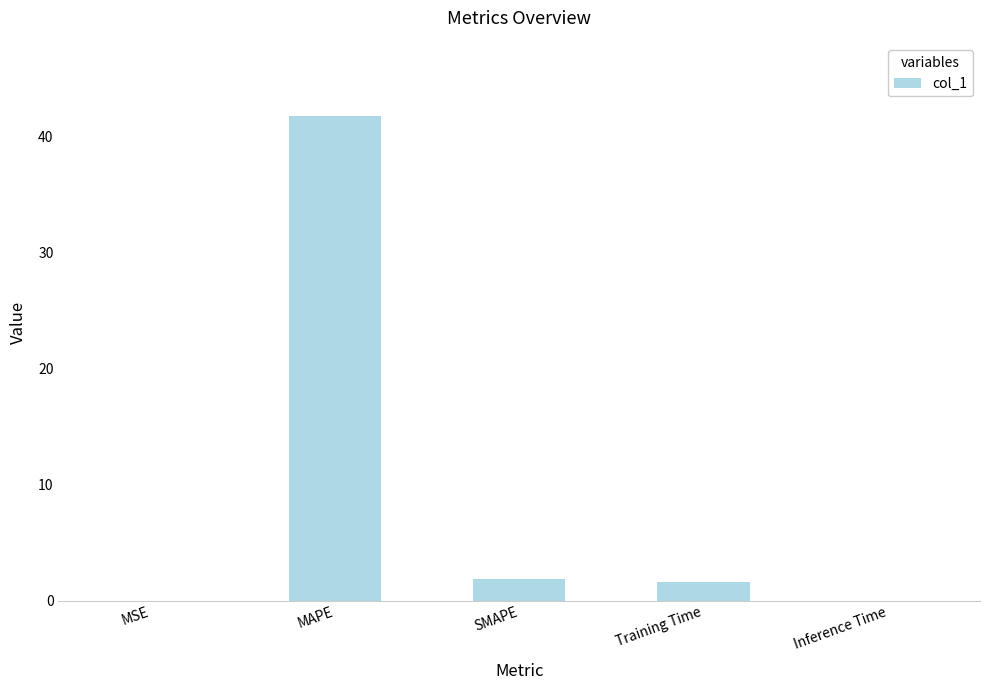

Where does the data first go above 1?

MAPE